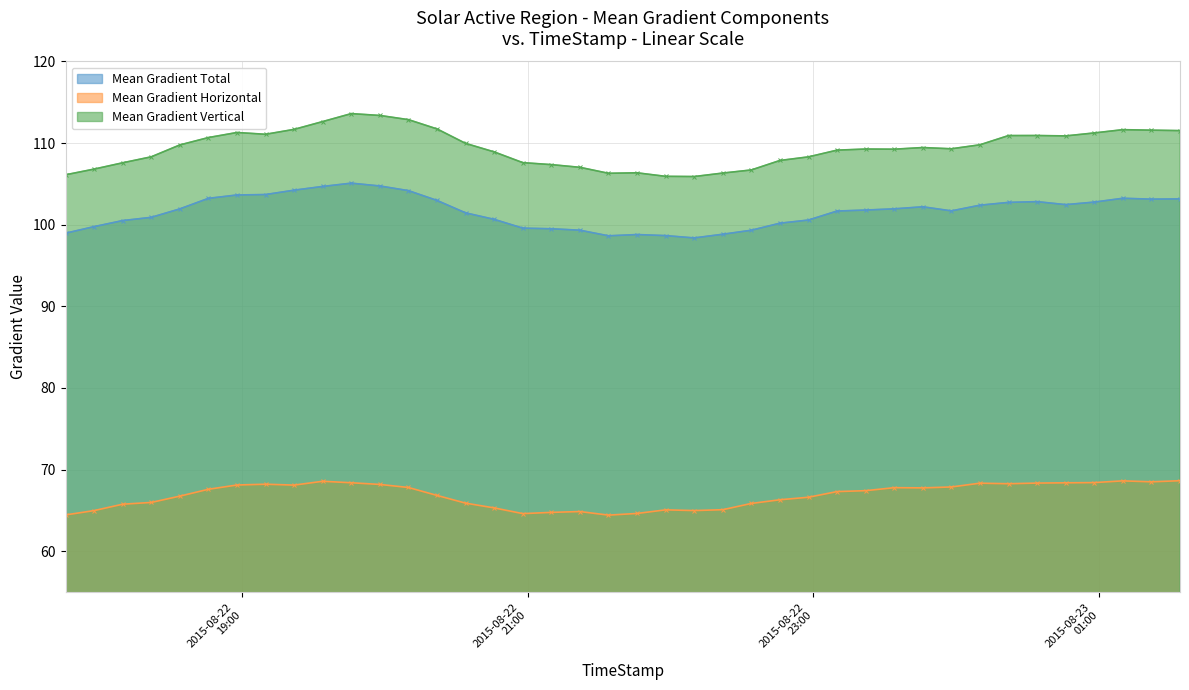

What is the label of the 3rd point from the right?

2015/08/23 01:10